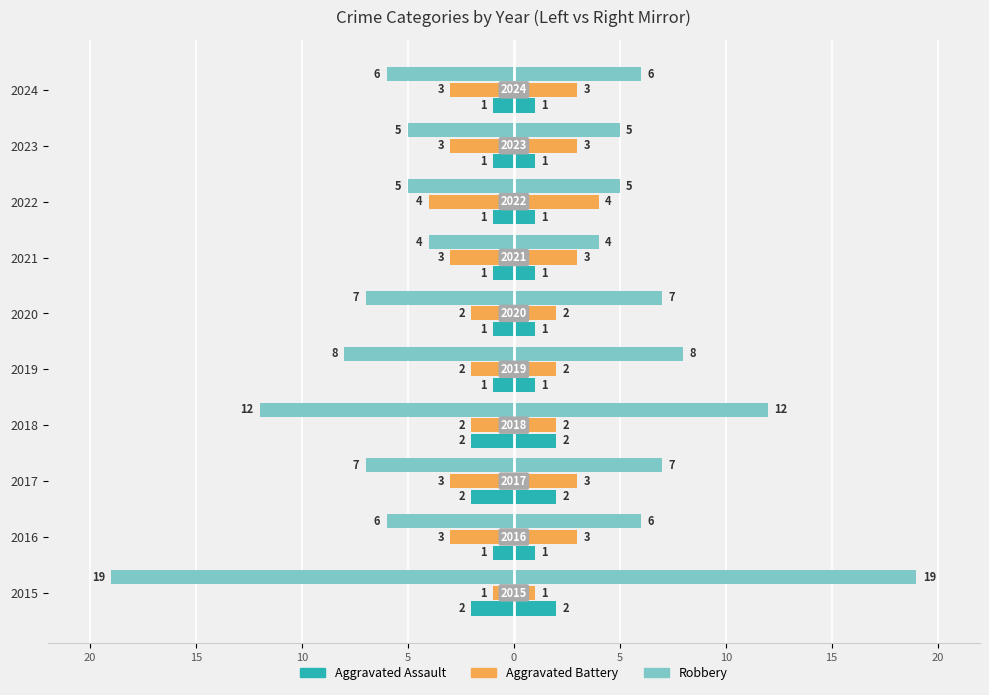

Between 2022 and 2021, which is larger?

2022